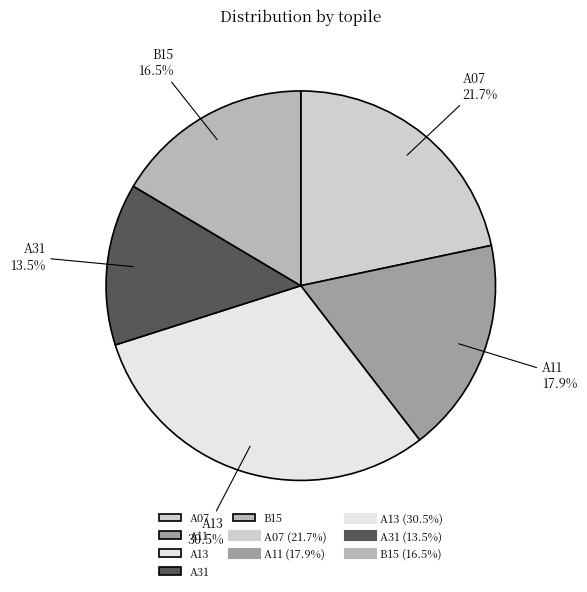

Which slice is the largest?

A13